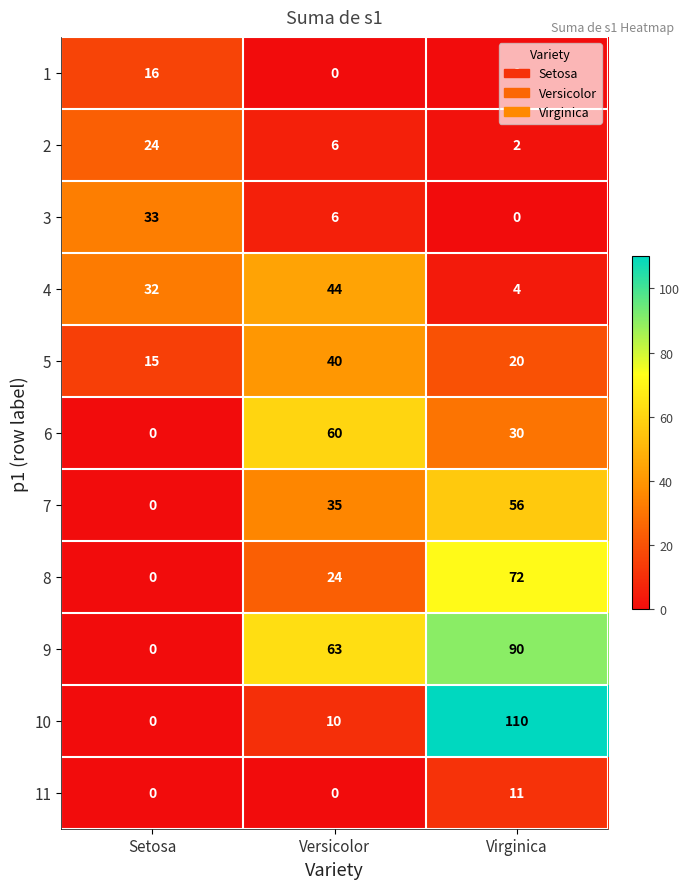

What is the greatest value displayed?

110